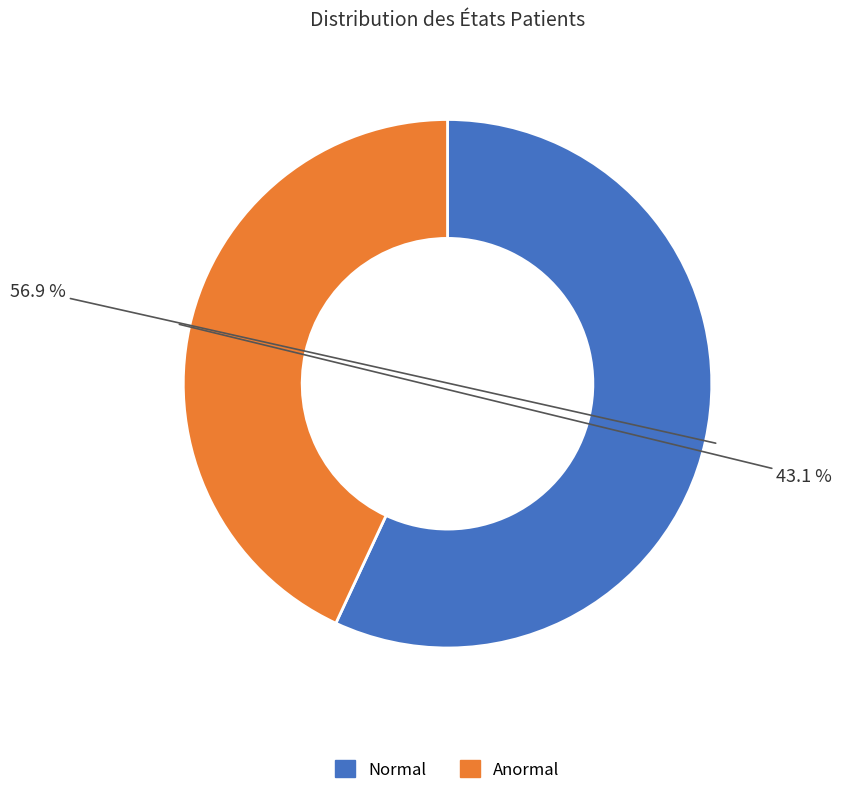

Between Anormal and Normal, which is larger?

Normal